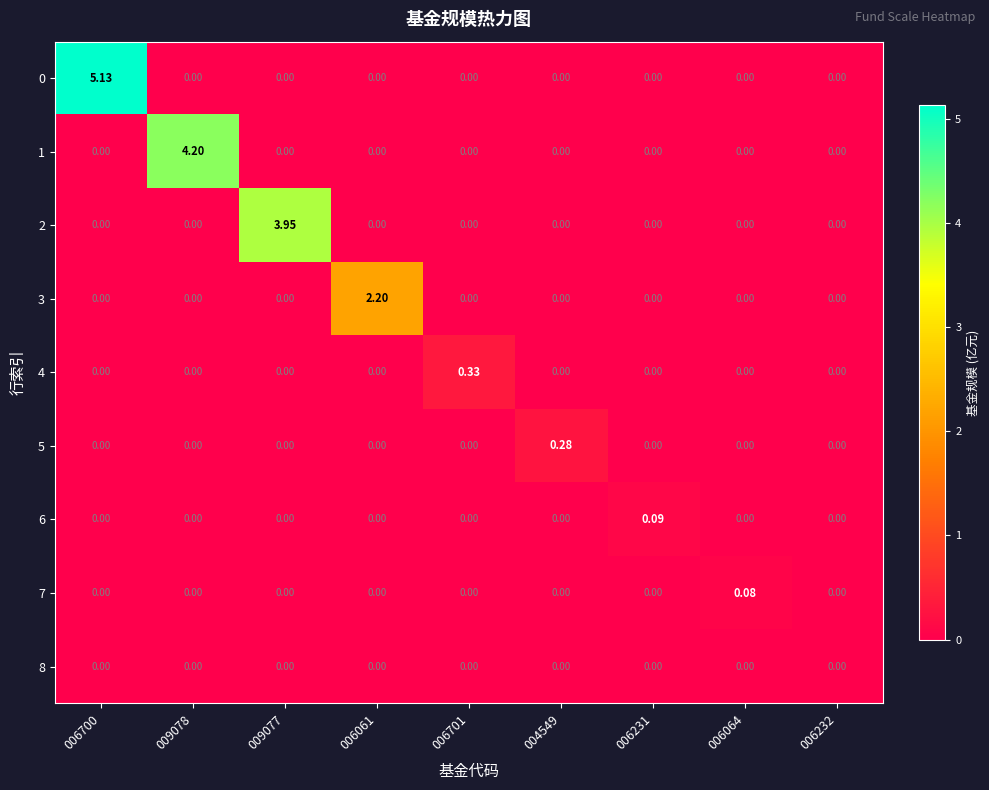

How many series are shown in this chart?

9